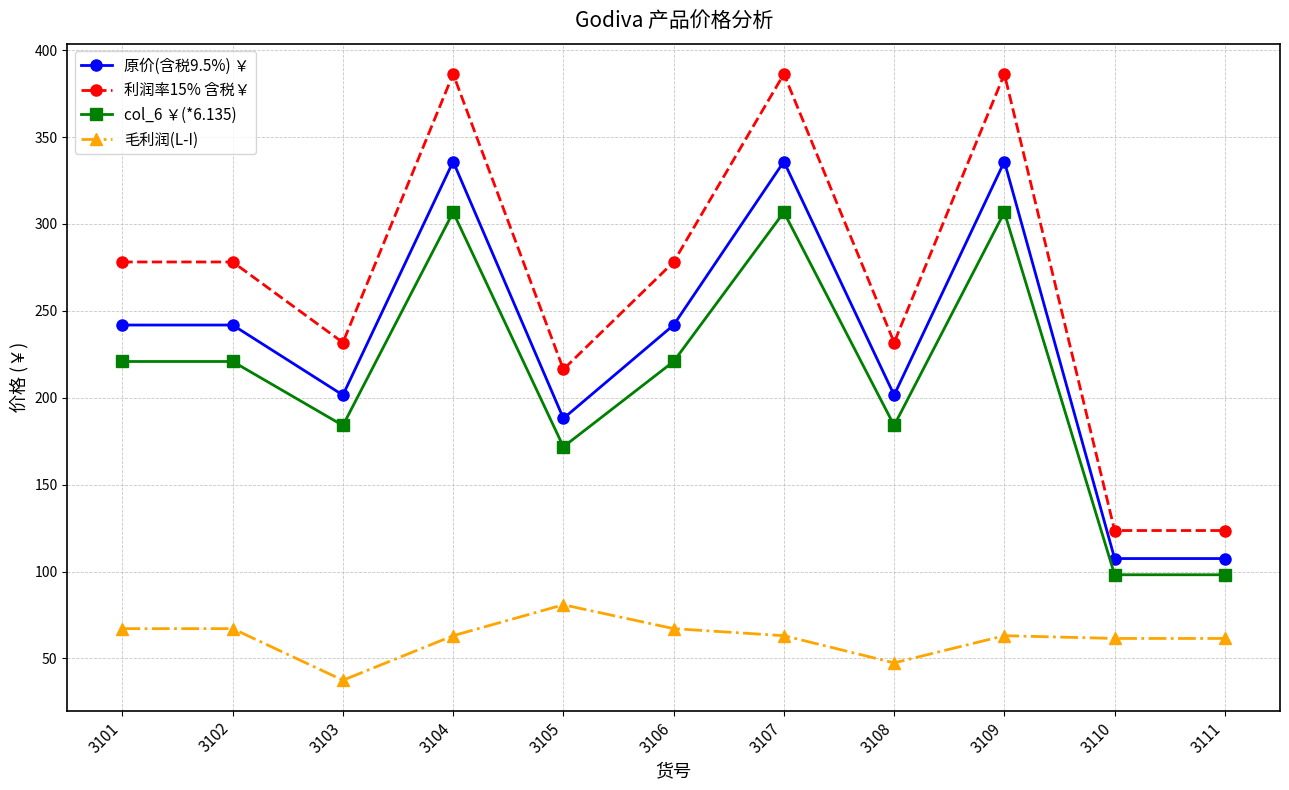

Which series has the largest total across all categories?

利润率15% 含税￥